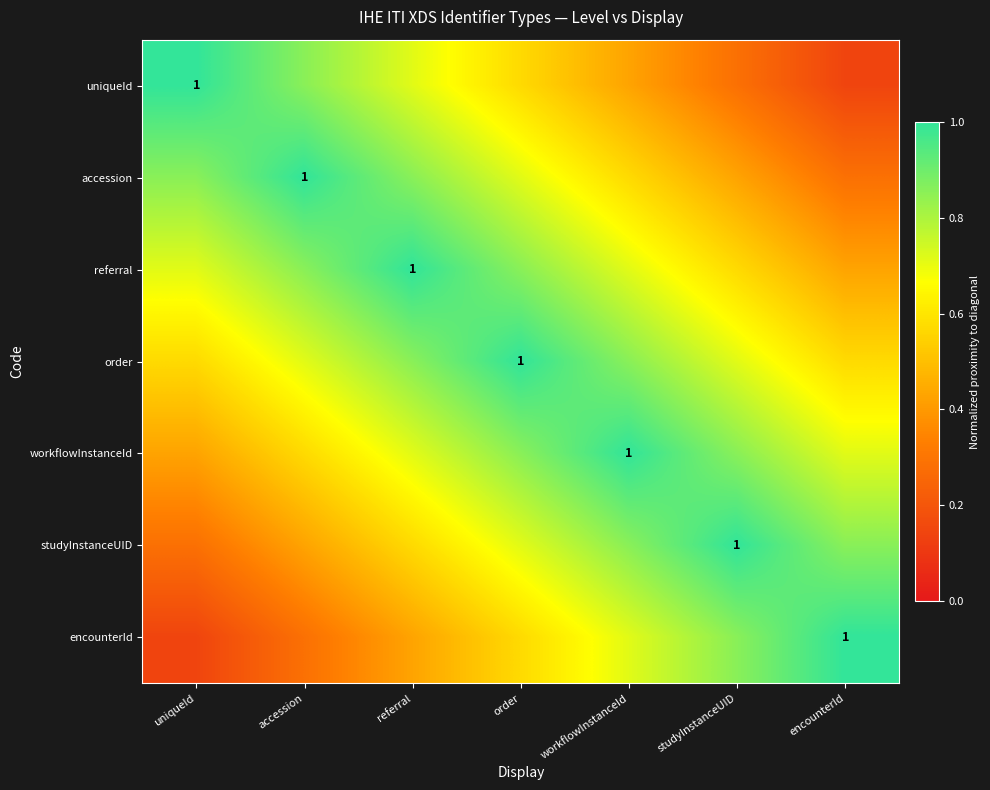

How many categories are shown in the chart?

7